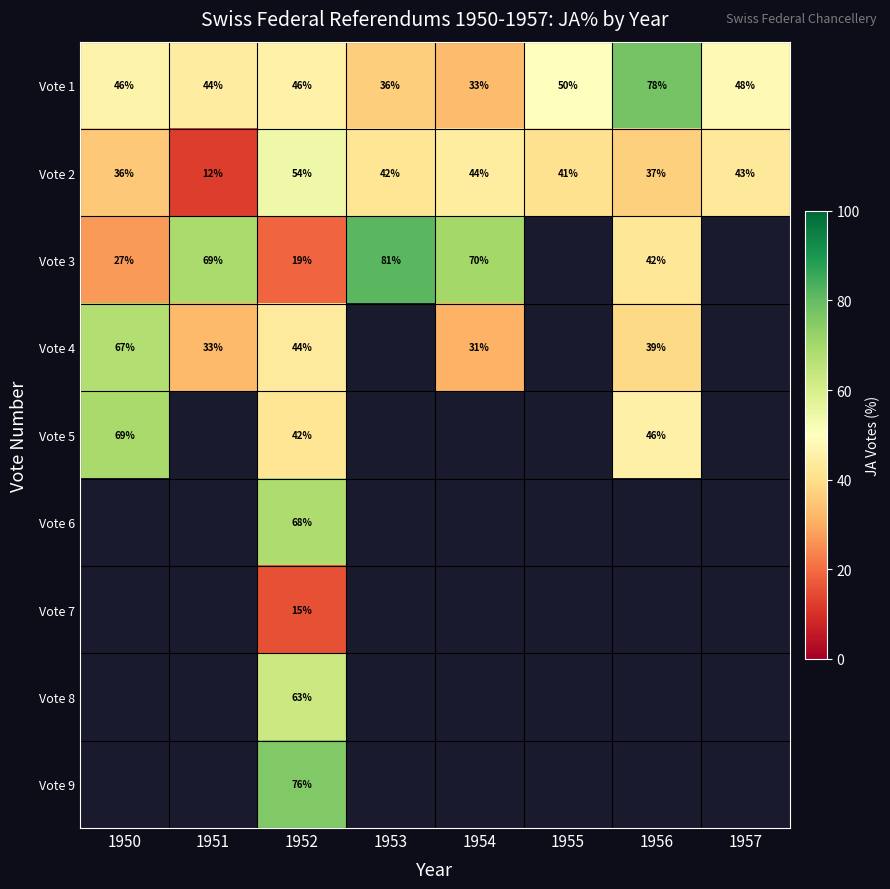

What is the maximum value shown in the chart?

81.3